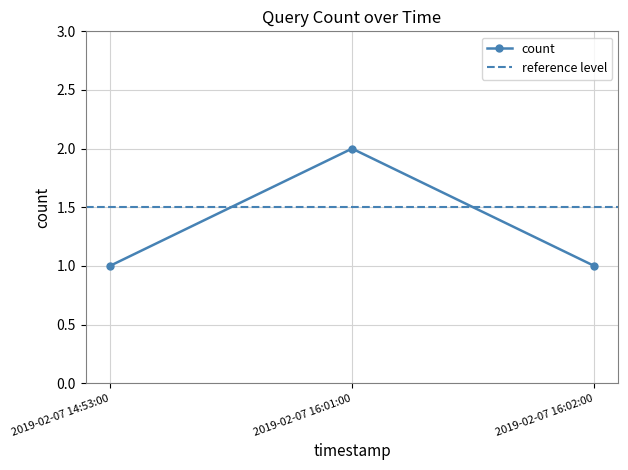

The chart shows a value of 1 at 2019-02-07 16:01:00. True or false?

False